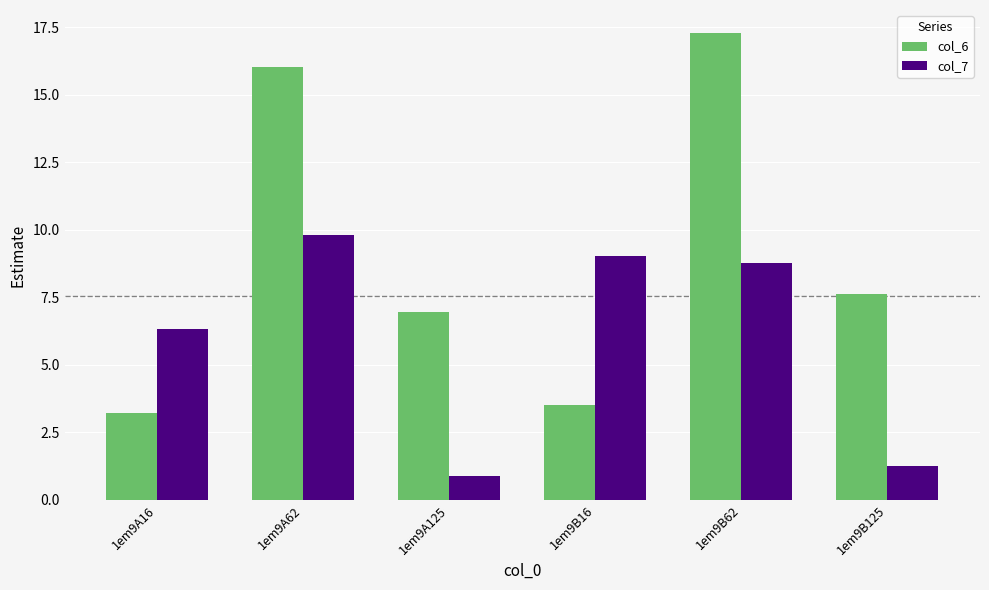

The col_7 series shows 6.3 at 1em9A16. True or false?

True